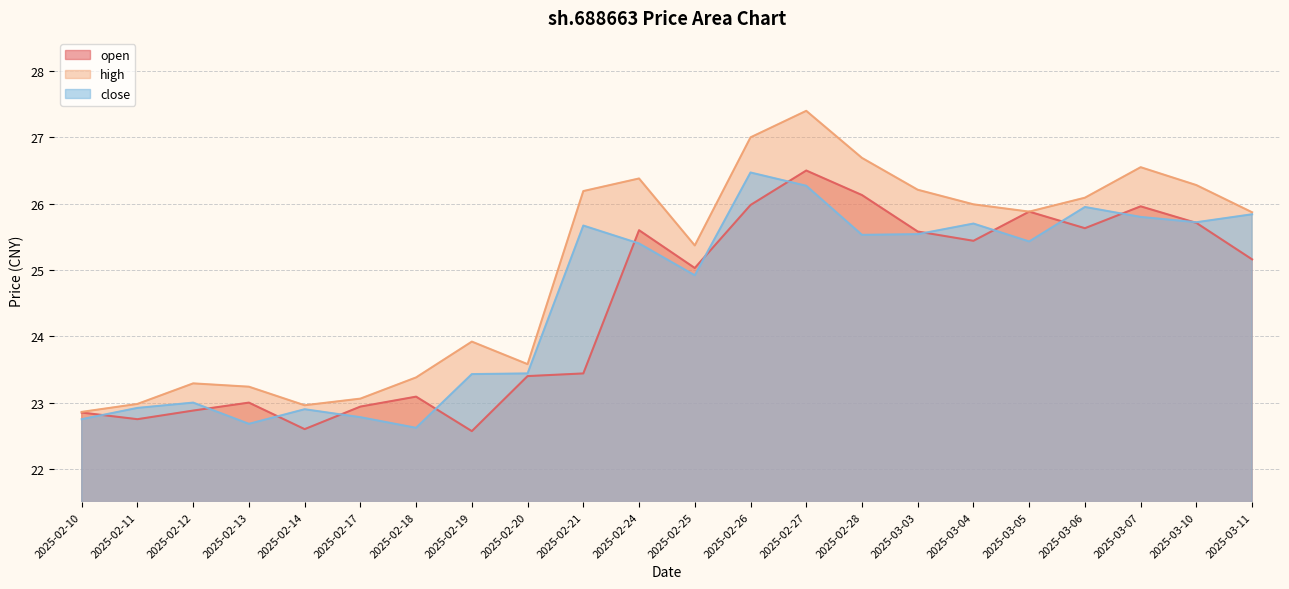

How many lines are shown in the chart?

3